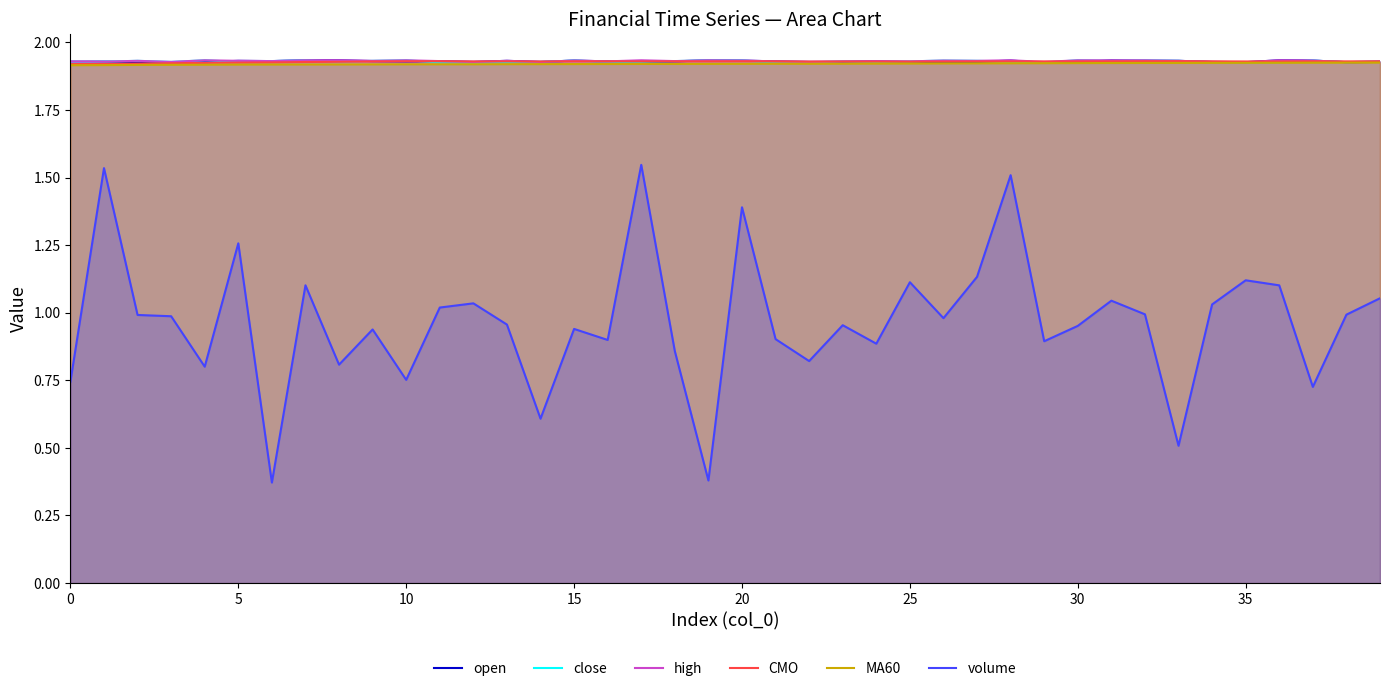

What value does the volume series have at 39?

1.1